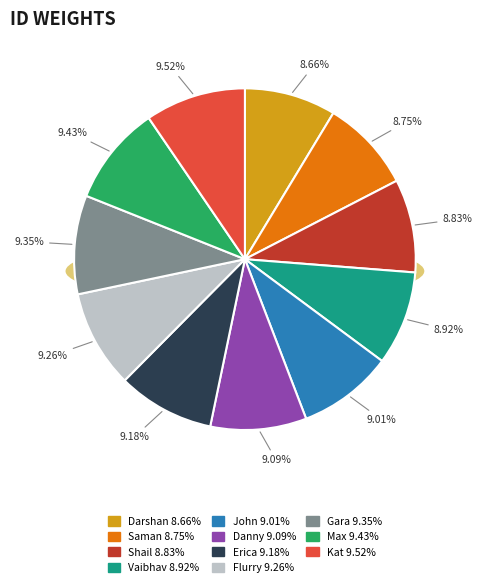

Combined, do Danny and Erica account for over 50%?

No